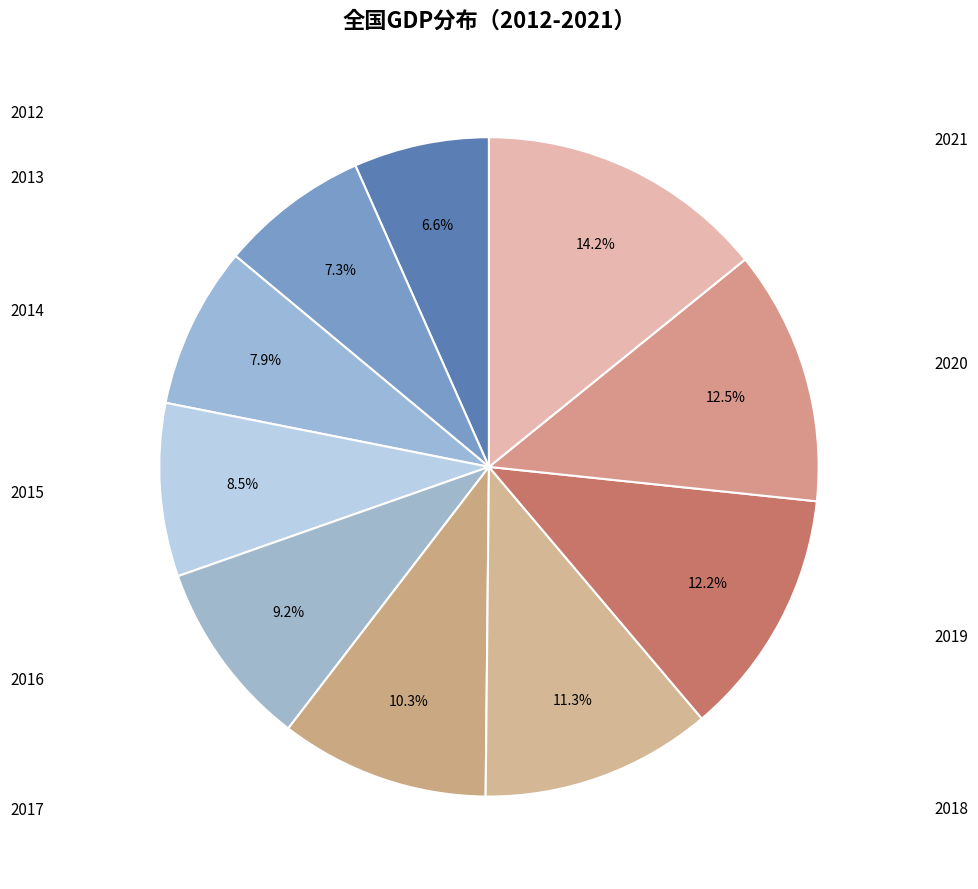

How many slices are in this pie chart?

10